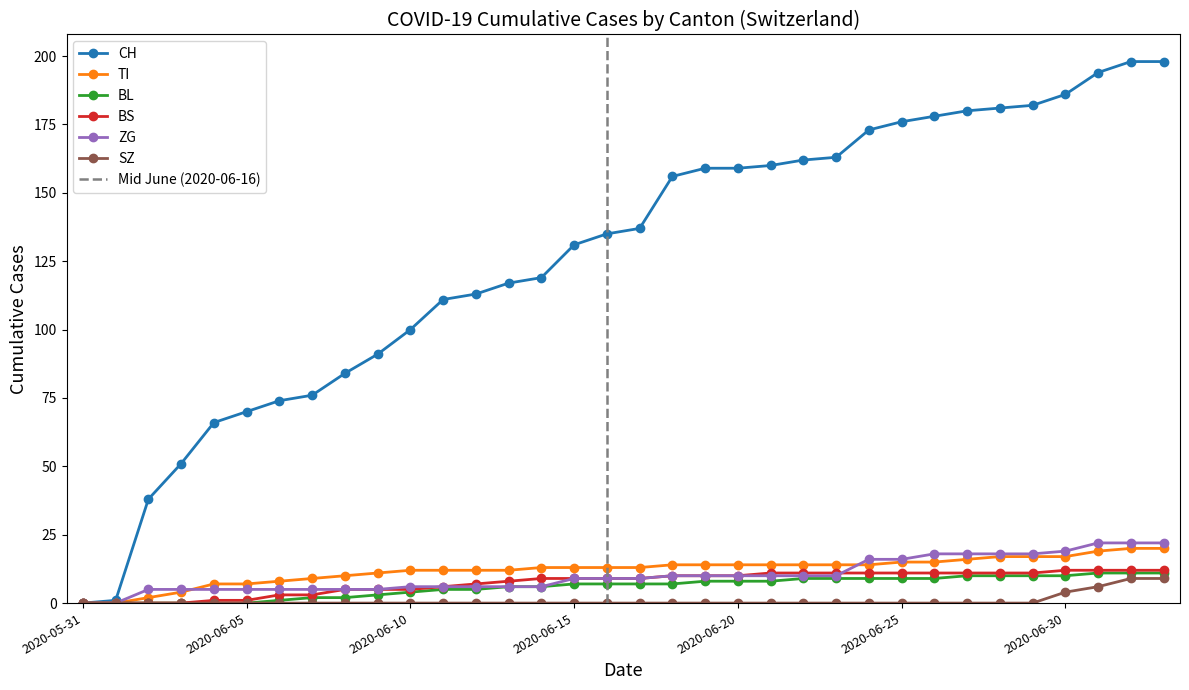

The value of ZG at 2020-06-21 is 10. True or false?

True